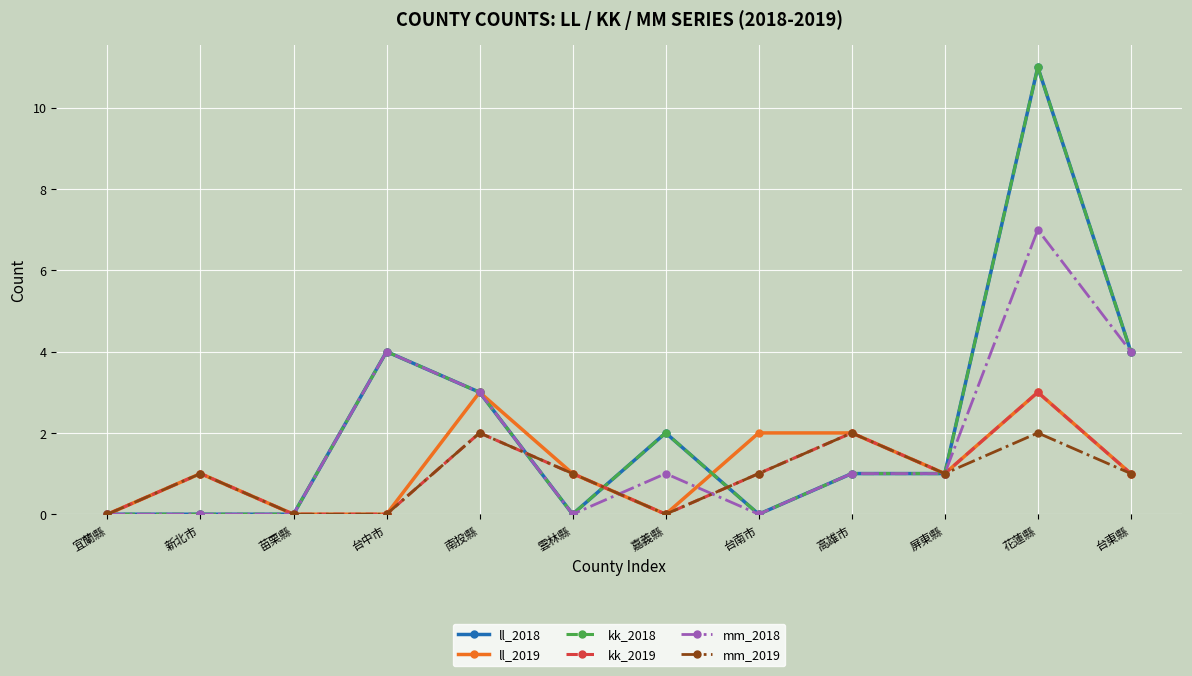

Does the chart have visible grid lines?

Yes